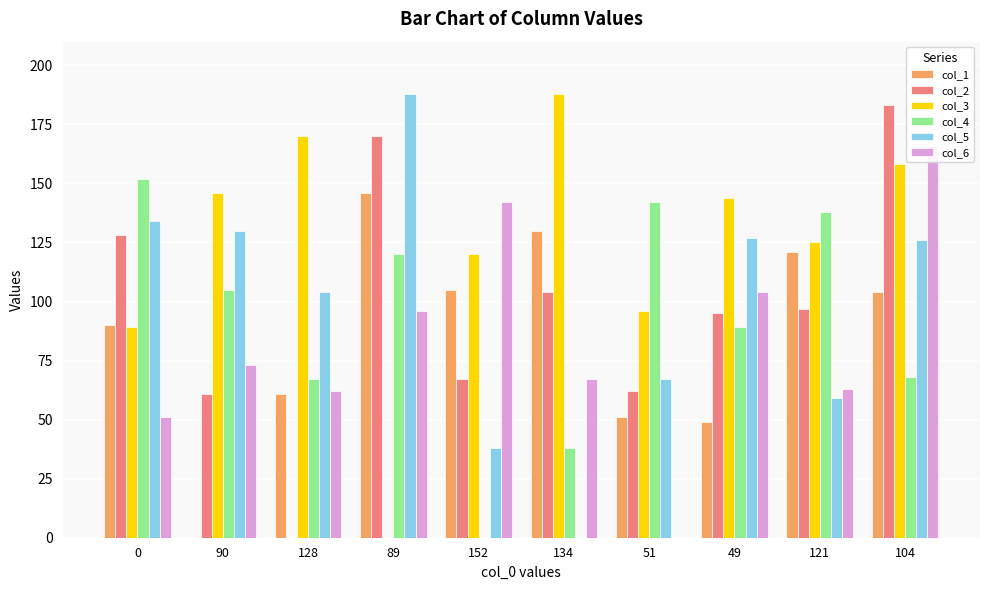

What position from the left is 49?

8